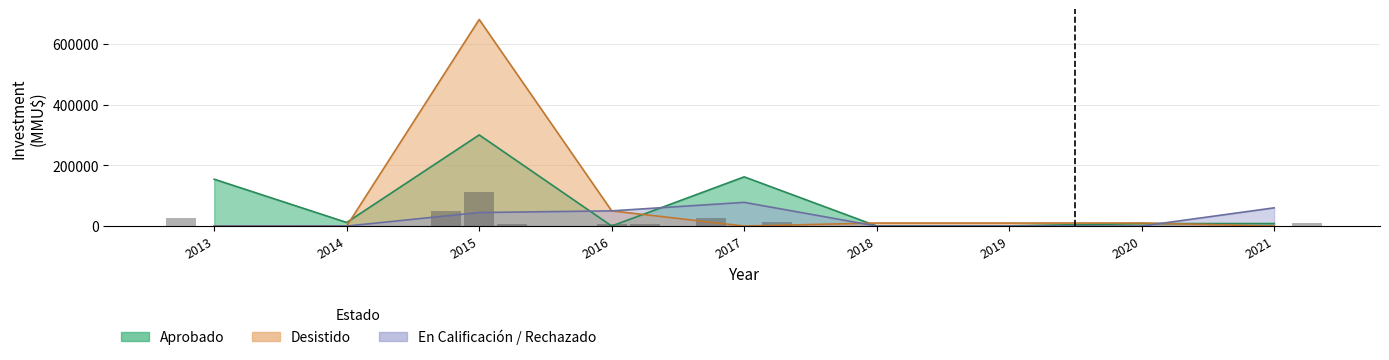

True or false: En Calificación / No Admitido / Rechazado has a value of 46345 at 2021-04.

False